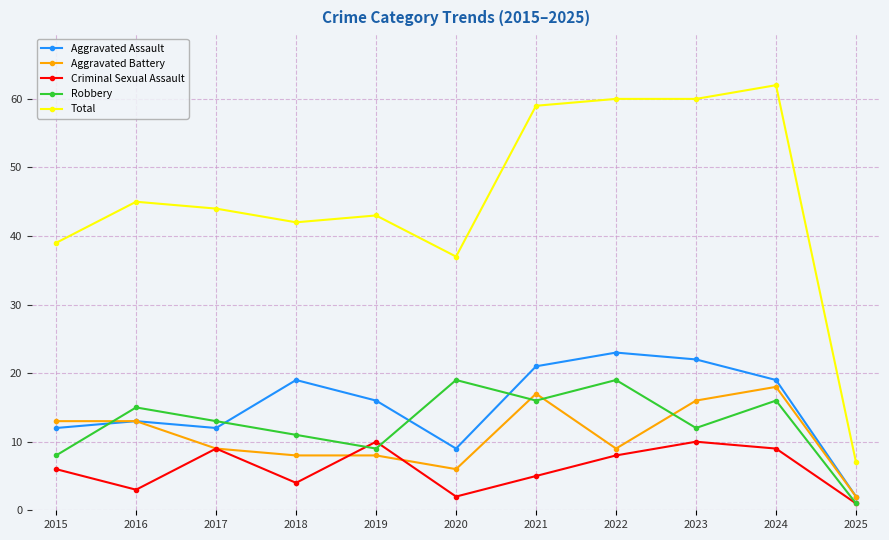

Which label corresponds to the largest value in the chart?

2024